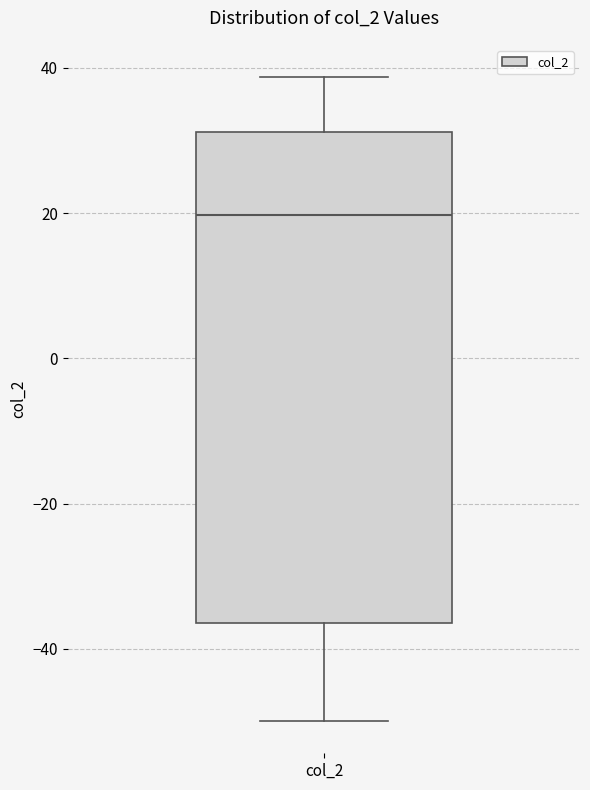

Where is the upper edge of the box for col_2 on the y-axis? The values are not printed on the chart, so give them approximately, as read against the axis.

32